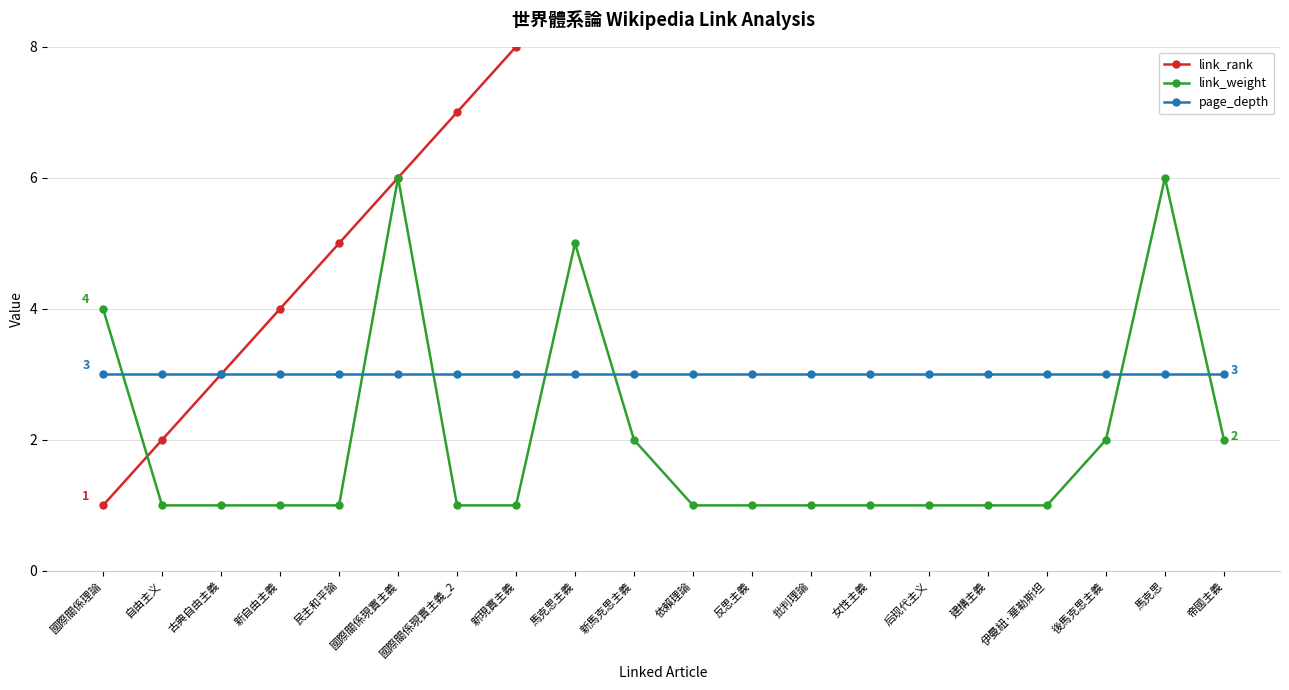

Between 馬克思主義 and 國際關係理論, which is larger?

馬克思主義